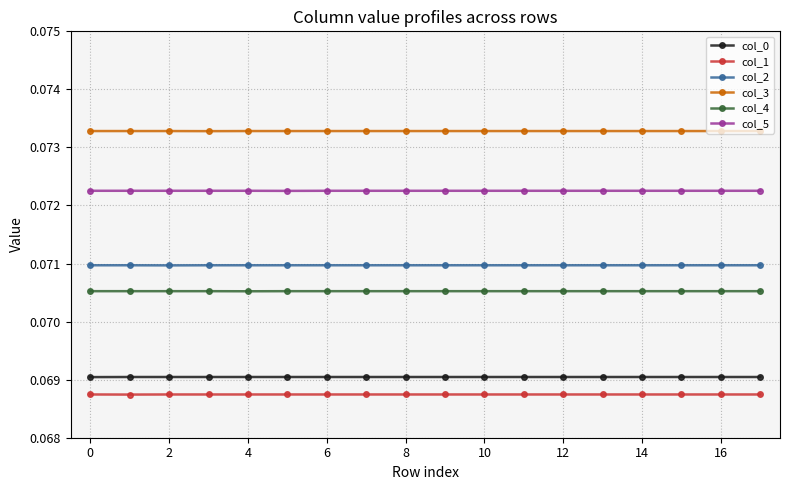

True or false: col_2 and col_4 cross at least once.

False